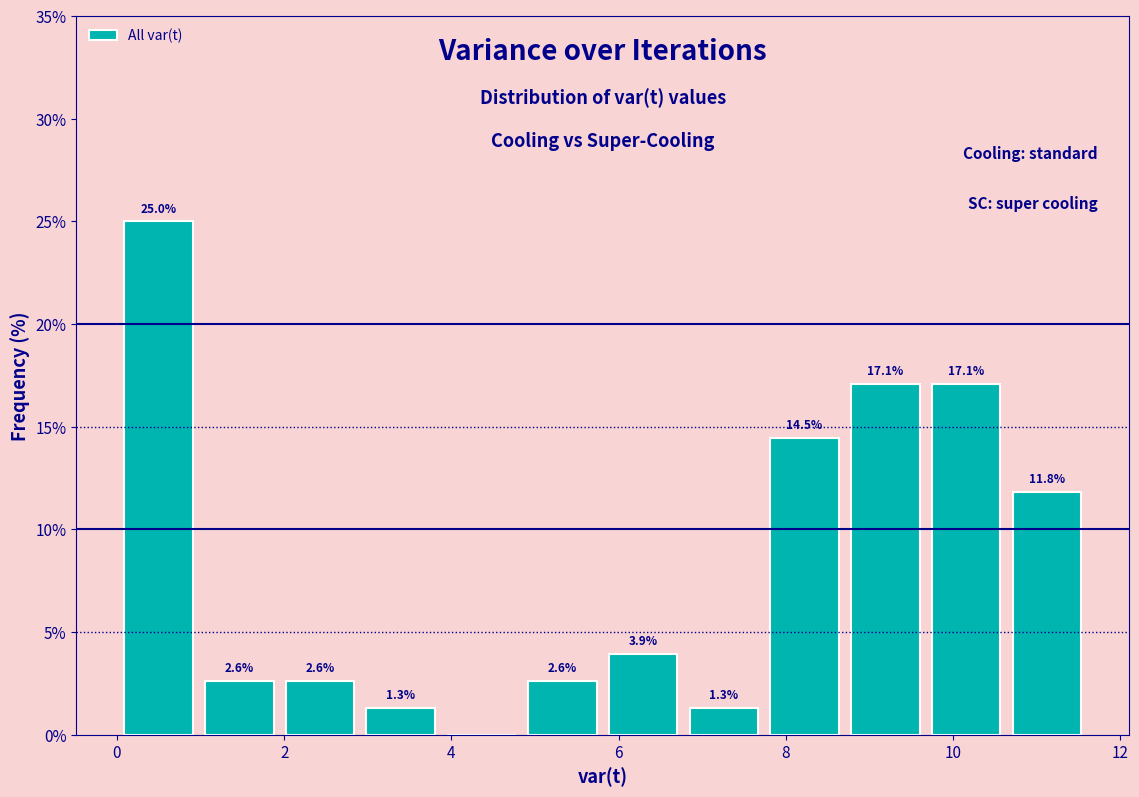

Which range on the x-axis has the tallest bar?

0.0 to 1.0